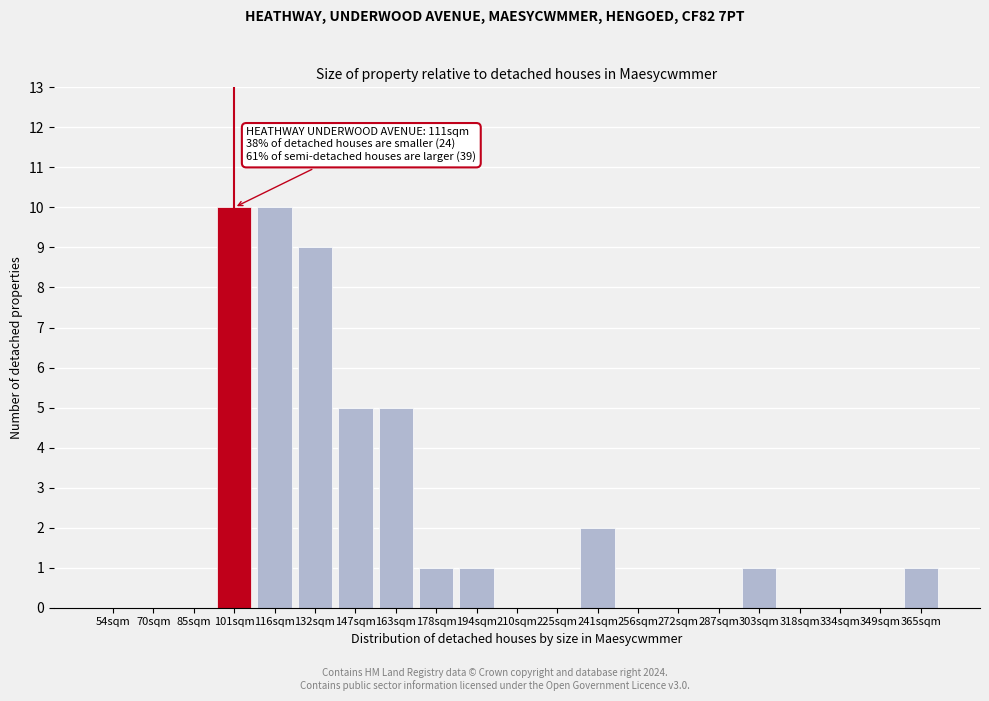

Reading left to right, what are all the values shown in this chart?

54sqm=0	70sqm=0	85sqm=0	101sqm=10	116sqm=10	132sqm=9	147sqm=5	163sqm=5	178sqm=1	194sqm=1	210sqm=0	225sqm=0	241sqm=2	256sqm=0	272sqm=0	287sqm=0	303sqm=1	318sqm=0	334sqm=0	349sqm=0	365sqm=1